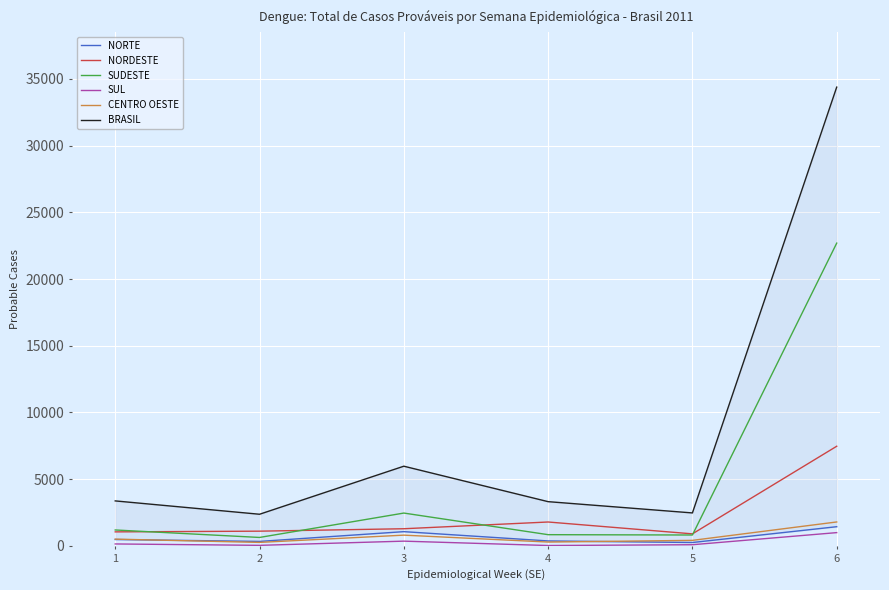

At which category is the sum across all series the highest?

6